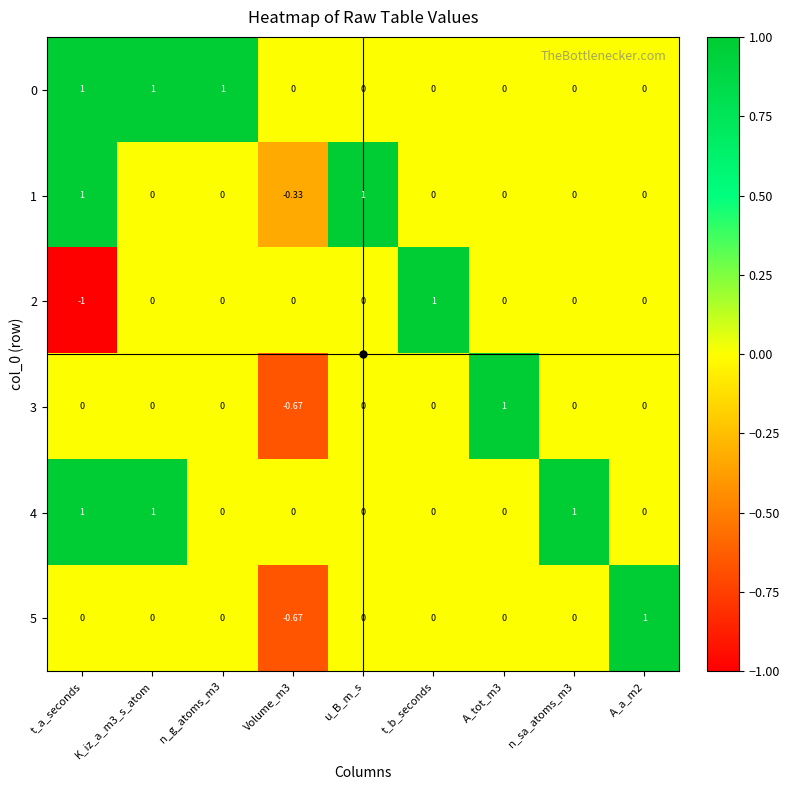

Which series changed the most between K_iz_a_m3_s_atom and n_sa_atoms_m3?

0